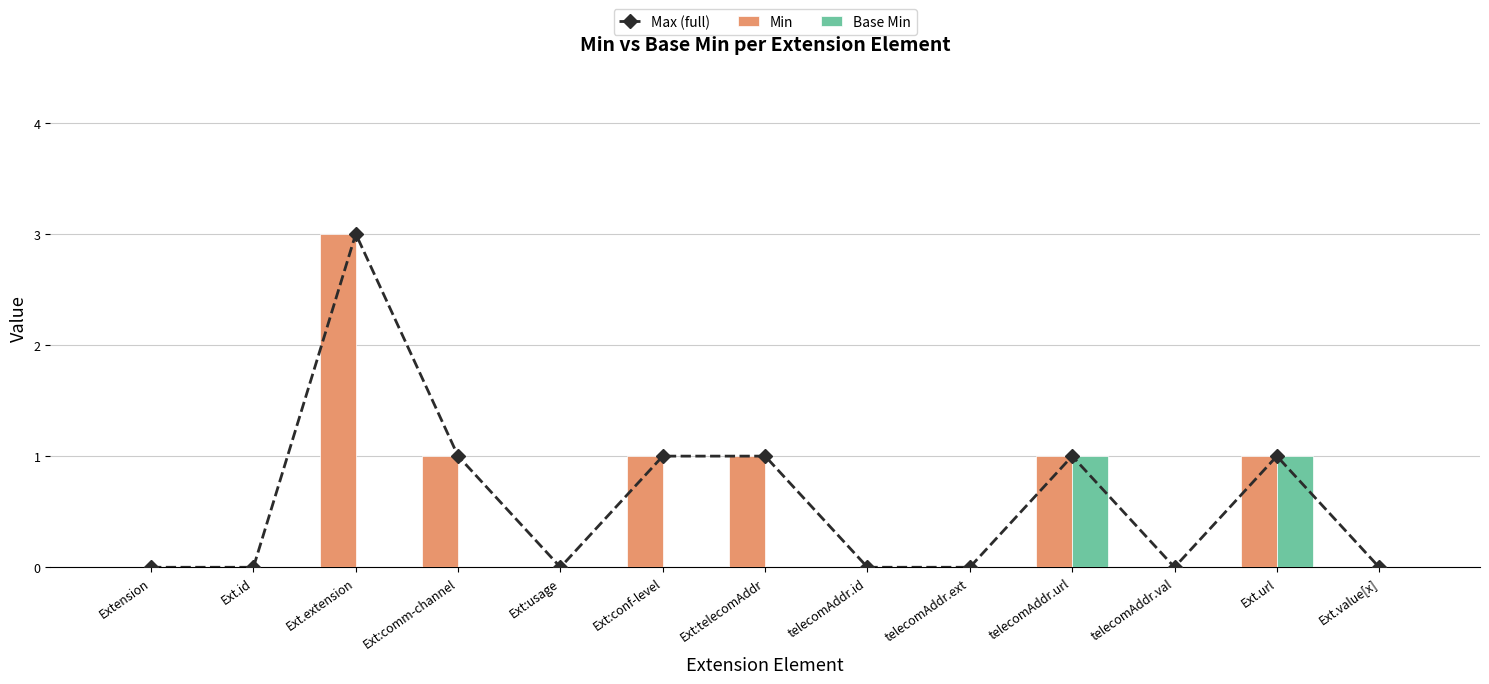

How many Base Min values are between 0 and 1?

13